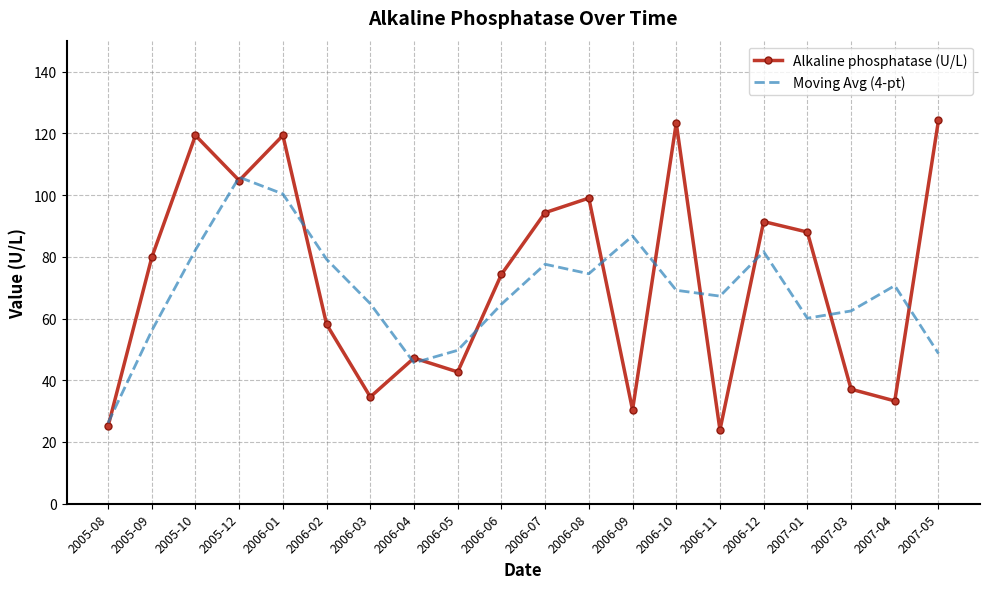

At which category does Moving Avg (4-pt) reach its first local valley?

2006-04